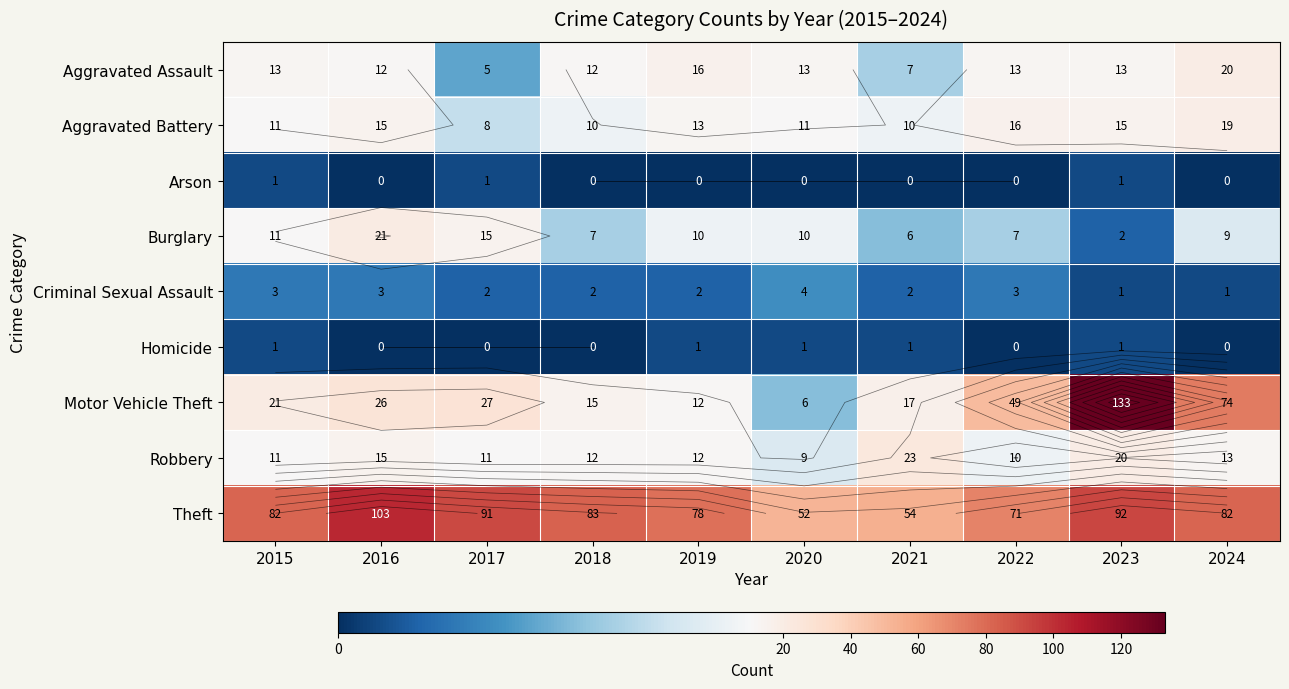

True or false: Burglary has a value of 10 at 2019.

True